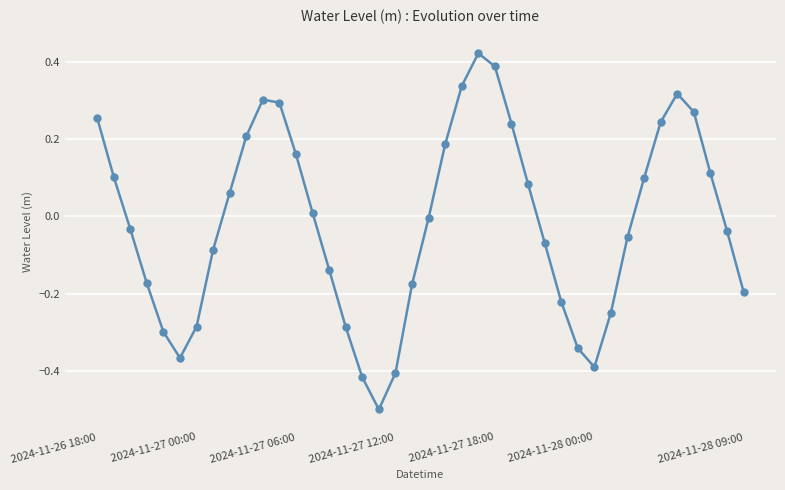

What is the sum of all values?

-0.6